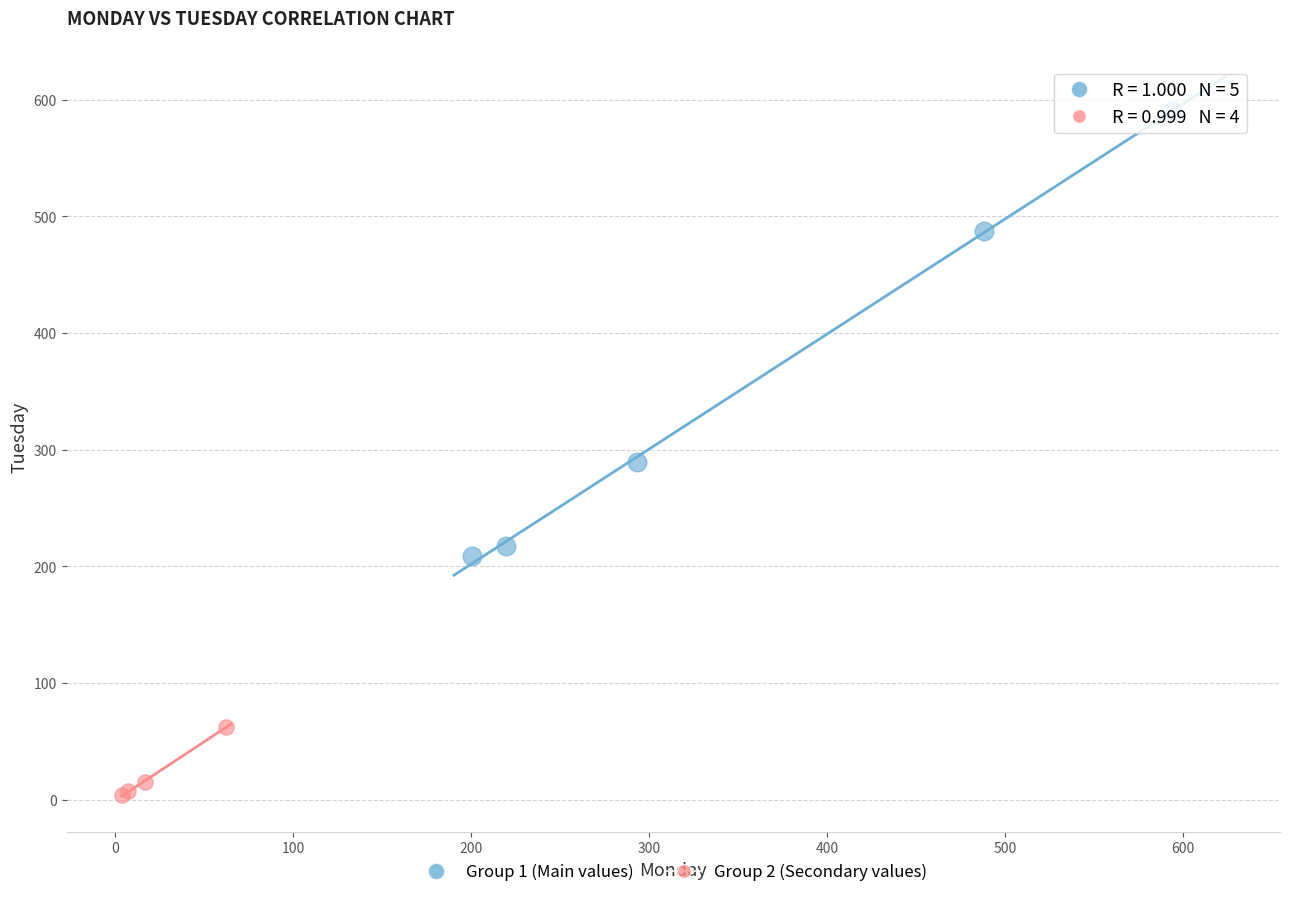

Which series reaches the minimum Y coordinate?

Group 2 (Secondary values)